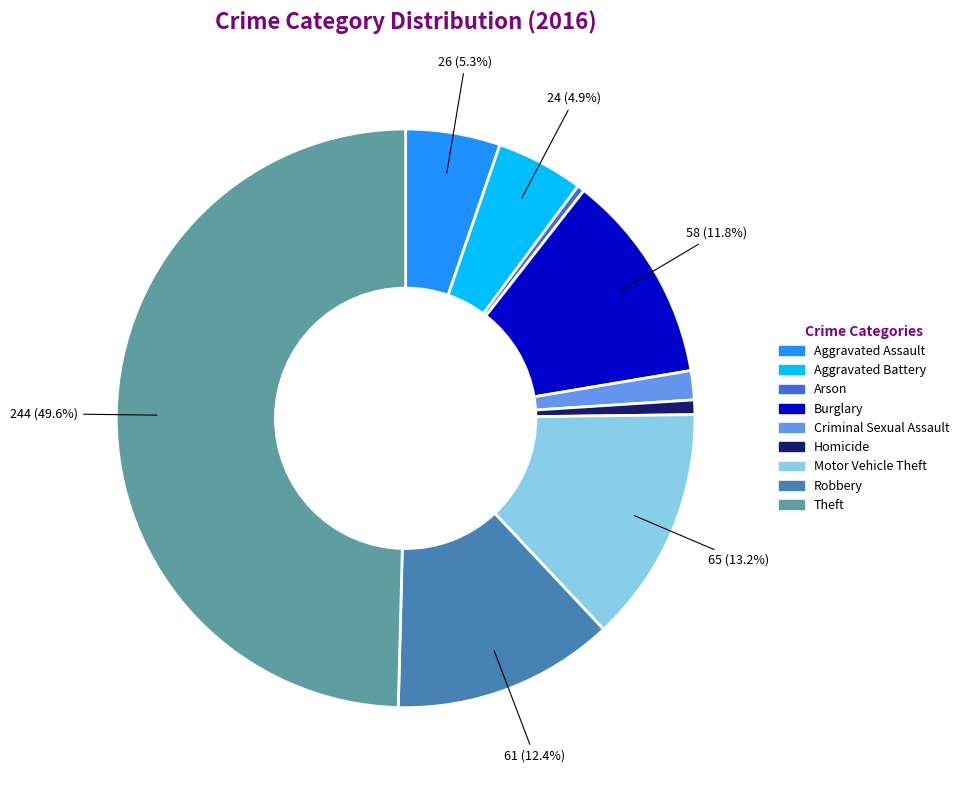

Combined, do Robbery and Burglary account for over 50%?

No